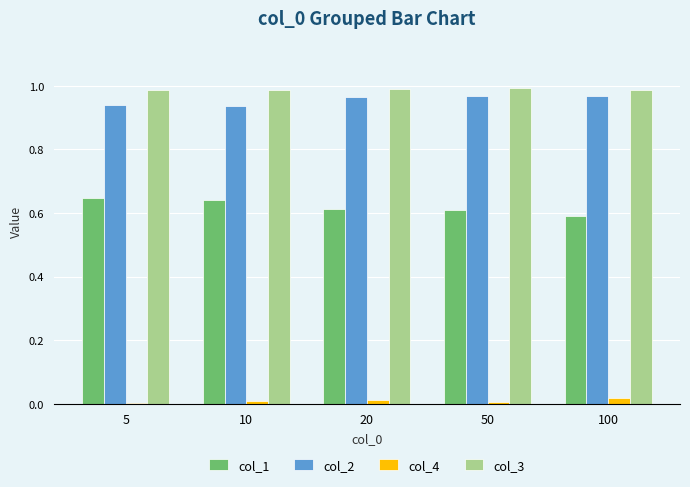

The col_3 series shows 0.3 at 50. True or false?

False